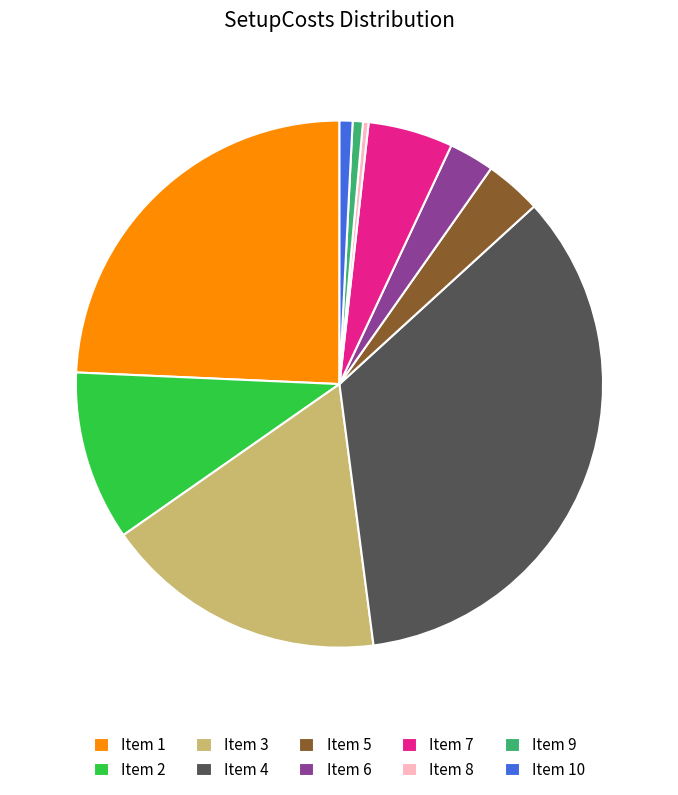

Is there a majority slice in this chart?

No